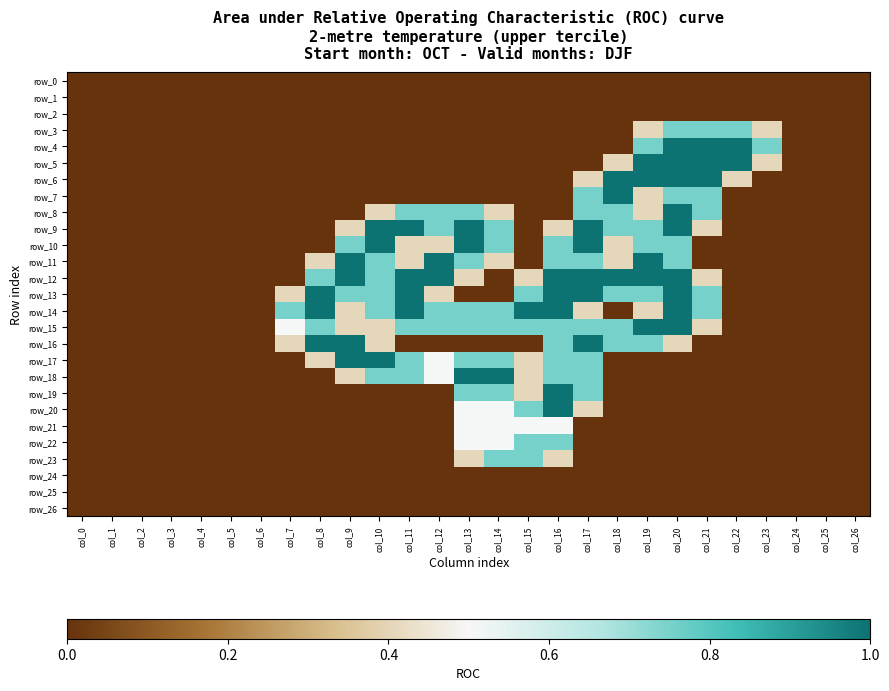

What is the total value across all series at col_11?

7.8